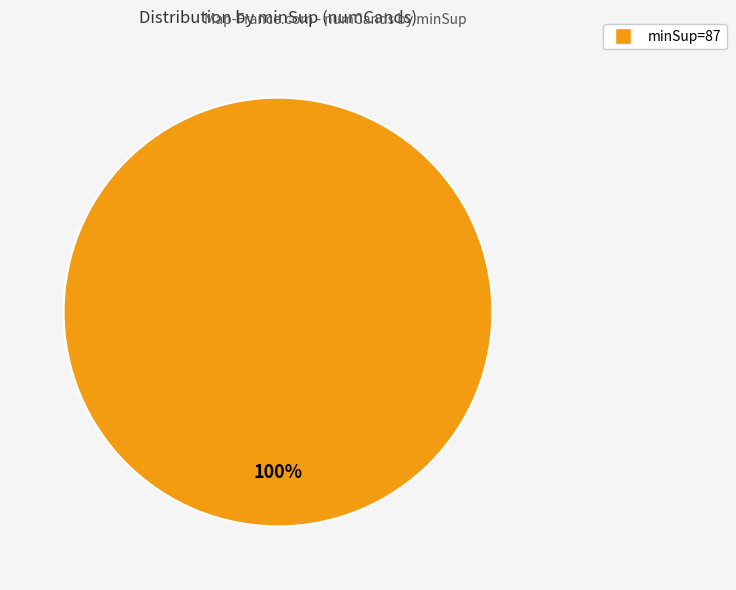

Does any single category account for the majority?

Yes